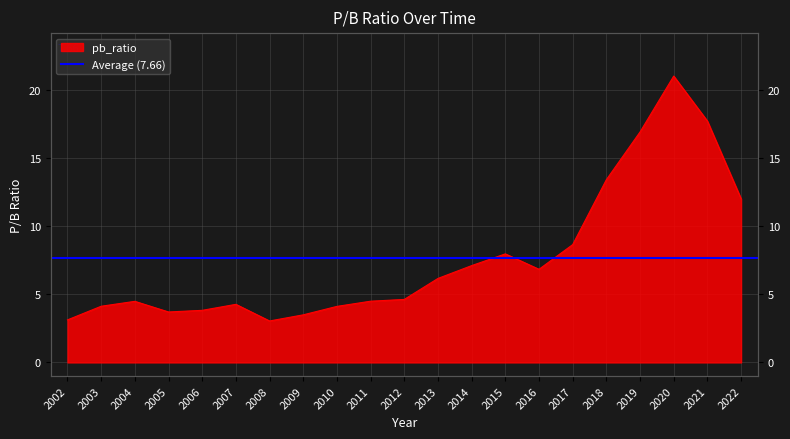

Reading left to right, what are all the values shown in this chart?

2002=3.1	2003=4.1	2004=4.5	2005=3.7	2006=3.8	2007=4.3	2008=3.0	2009=3.5	2010=4.1	2011=4.5	2012=4.6	2013=6.2	2014=7.1	2015=8.0	2016=6.8	2017=8.6	2018=13.4	2019=16.9	2020=21.0	2021=17.7	2022=12.0